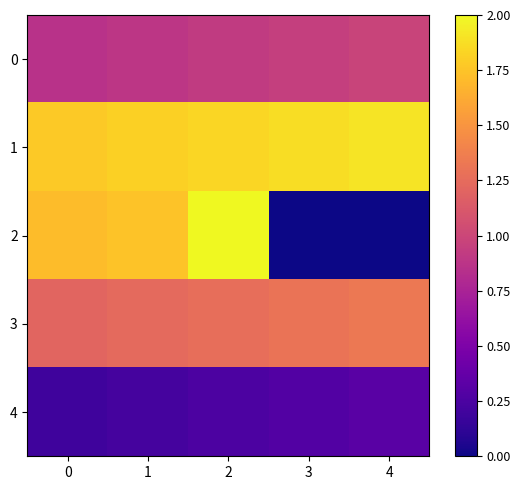

How many series are shown in this chart?

5